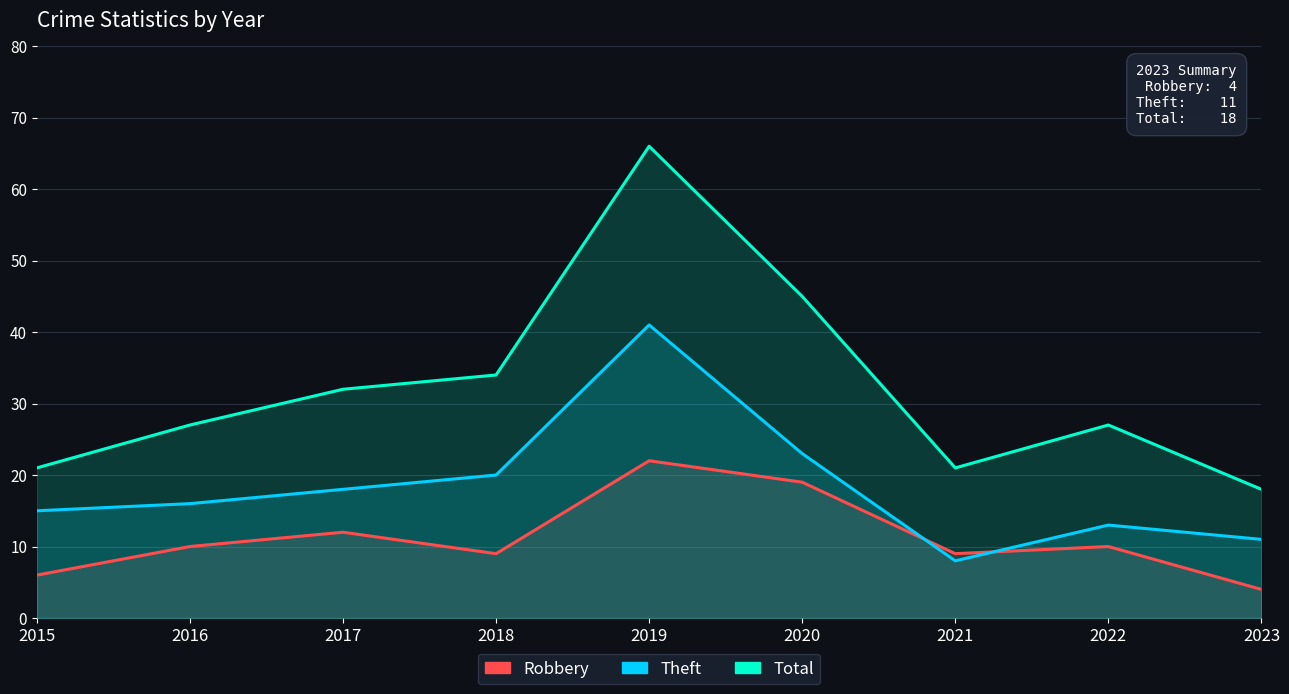

Rank the series at 2021 from highest to lowest value.

Total, Robbery, Theft